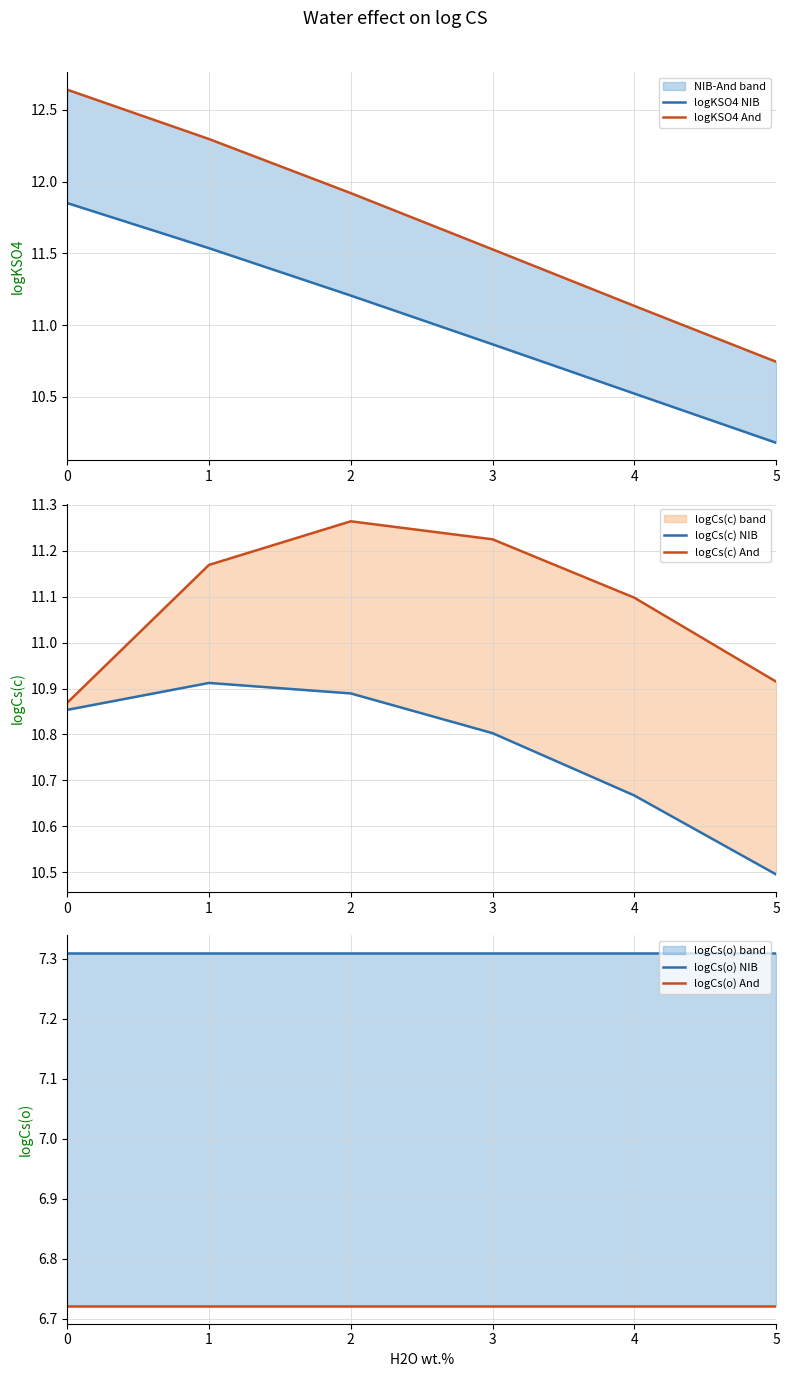

Rank the series at 0 from lowest to highest value.

logCs(o) And, logCs(o) NIB, logCs(c) NIB, logCs(c) And, logKSO4 NIB, logKSO4 And